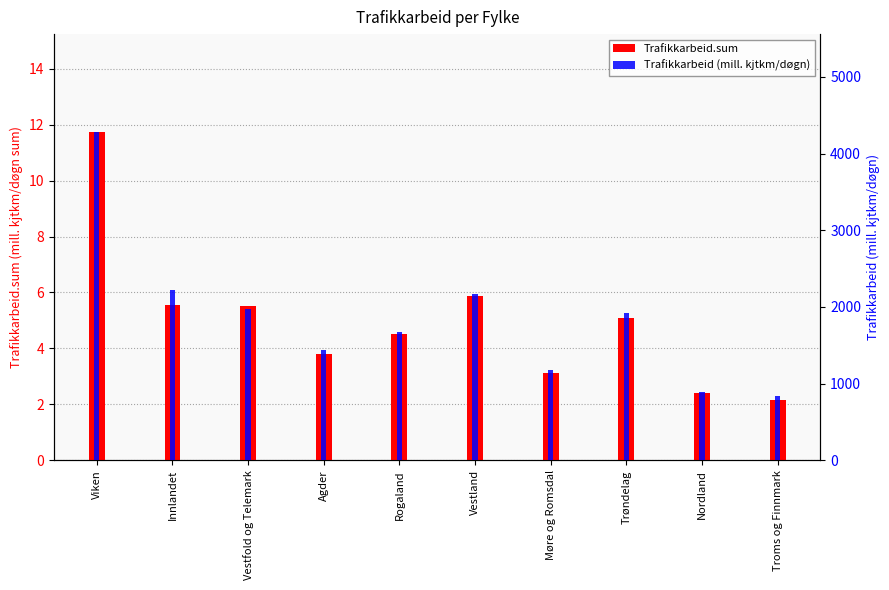

Which series has the largest total across all categories?

Trafikkarbeid (mill. kjtkm/døgn)